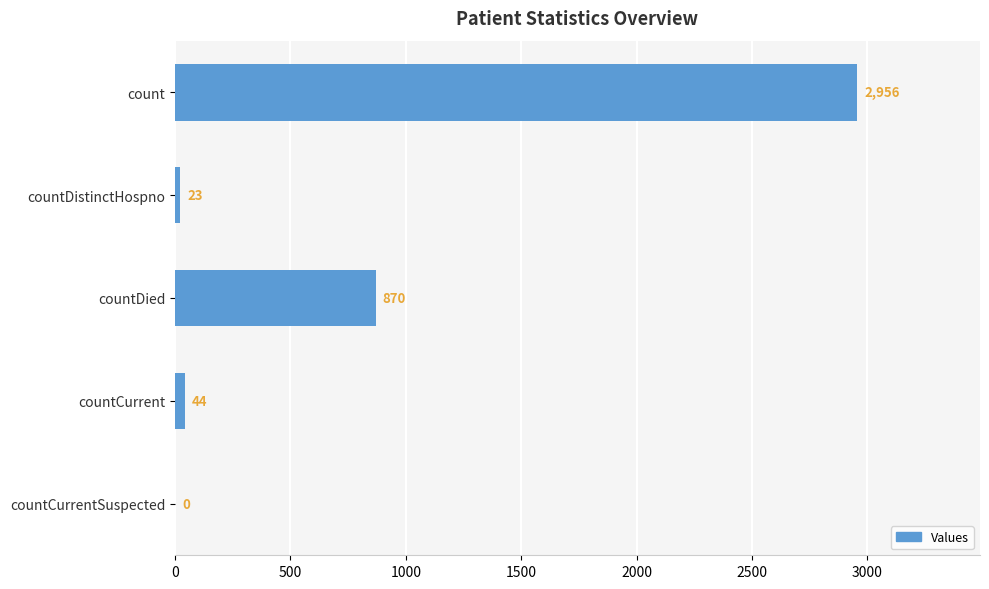

What is the greatest value displayed?

2956